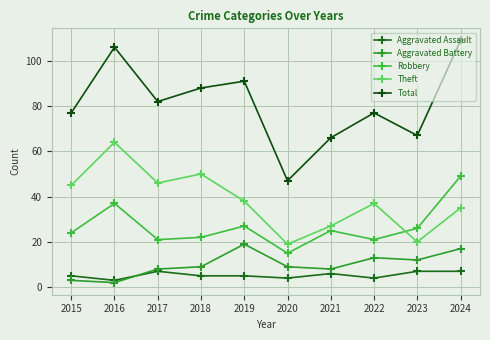

What is the greatest value displayed?

109